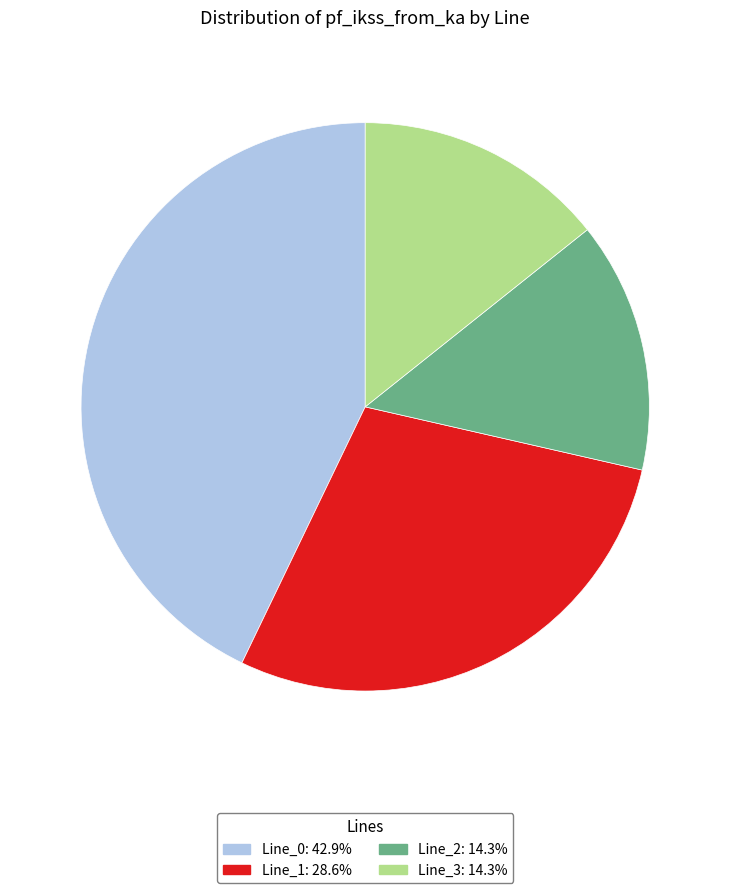

Between Line_0 and Line_2, which is larger?

Line_0